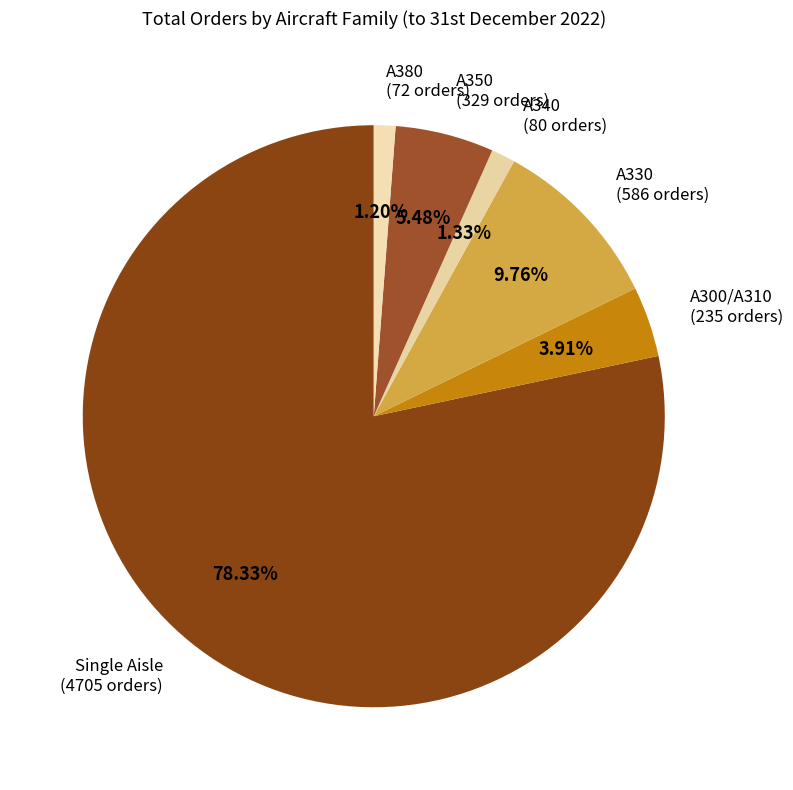

How many slices are in this pie chart?

6